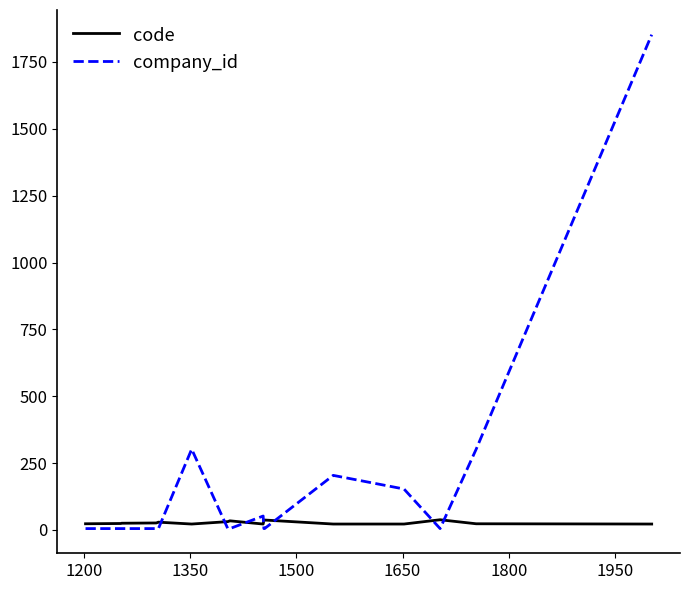

Which series has the widest spread of values?

company_id